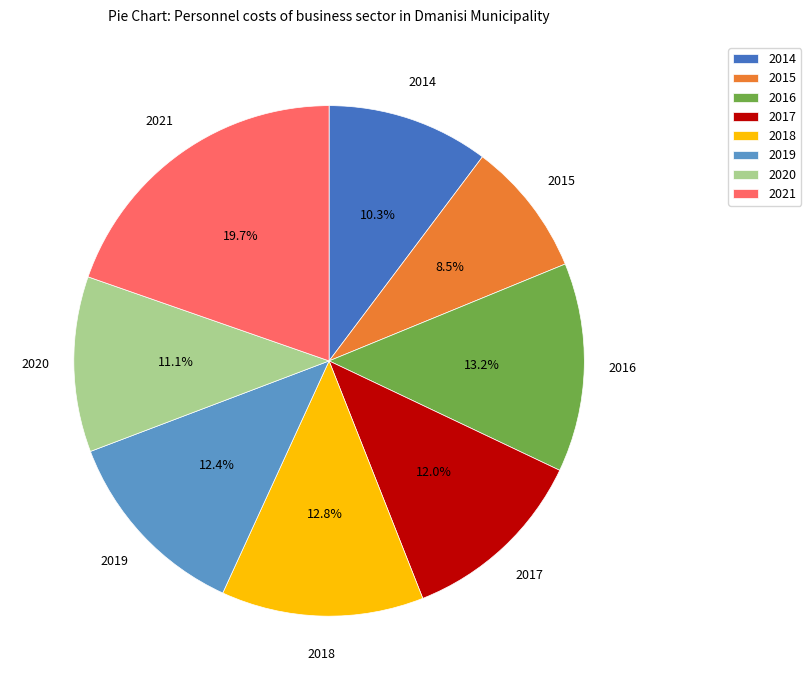

What is the smallest slice in the pie chart?

2015